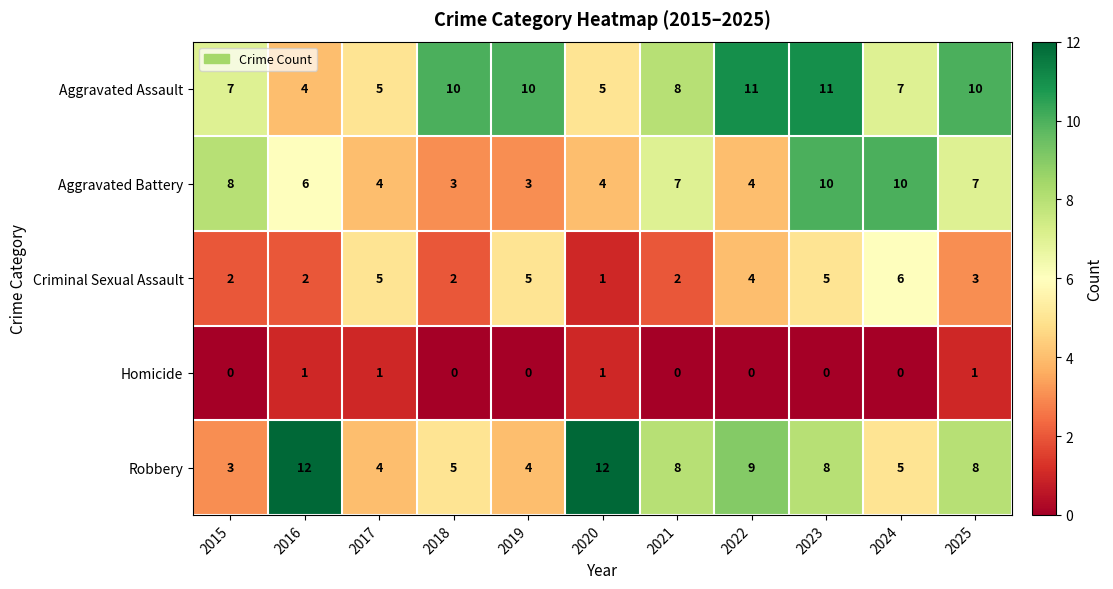

What is the average value of the Robbery series?

7